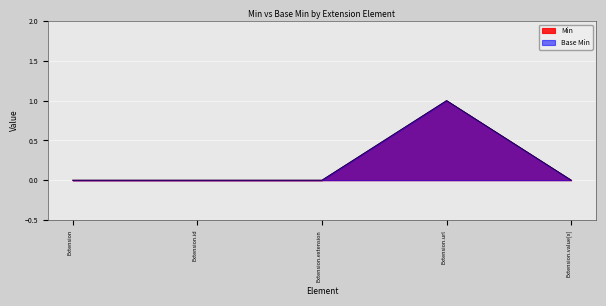

What are all the series names shown in the legend?

Min, Base Min